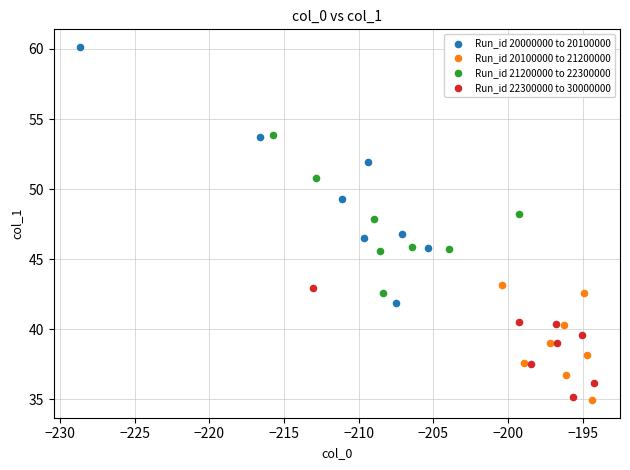

Which series contains the highest Y value?

Run_id 20000000 to 20100000